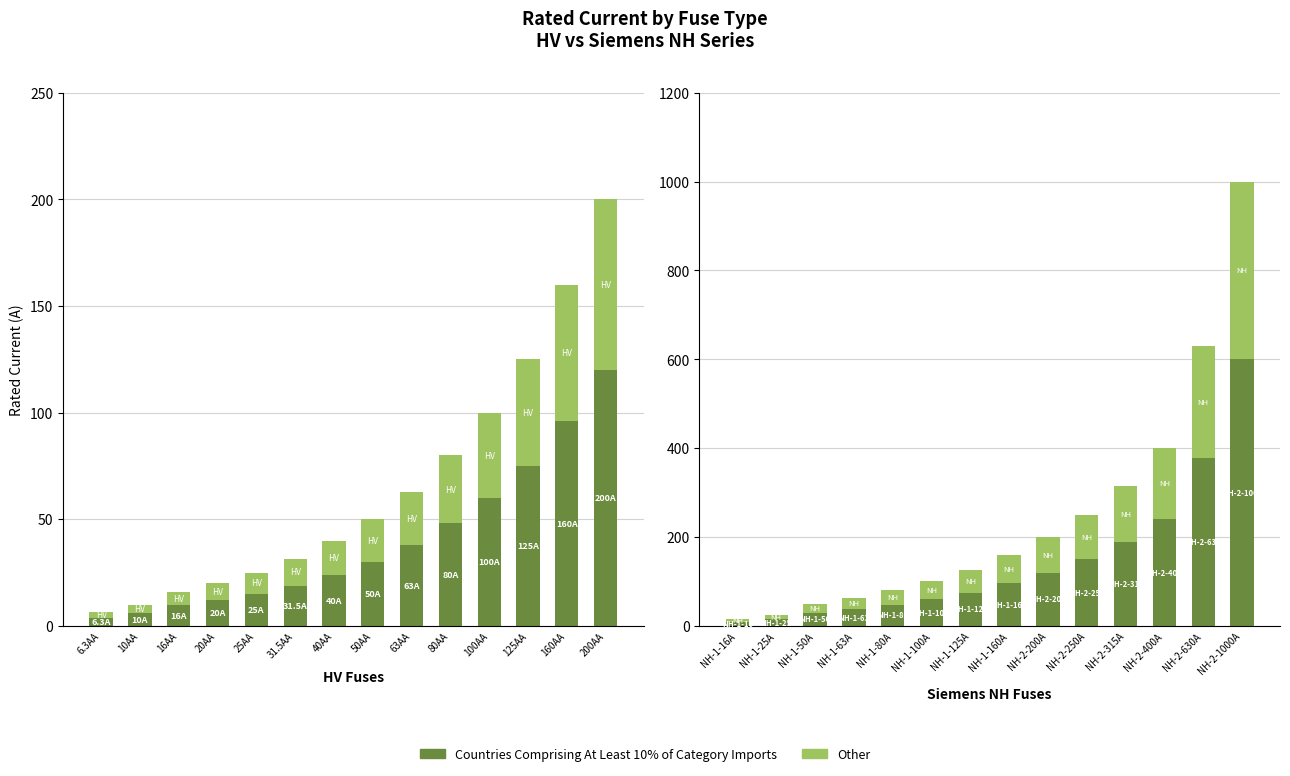

What is the value of the Countries Comprising At Least 10% of Category Imports bar at the 8th from the left?

96.0